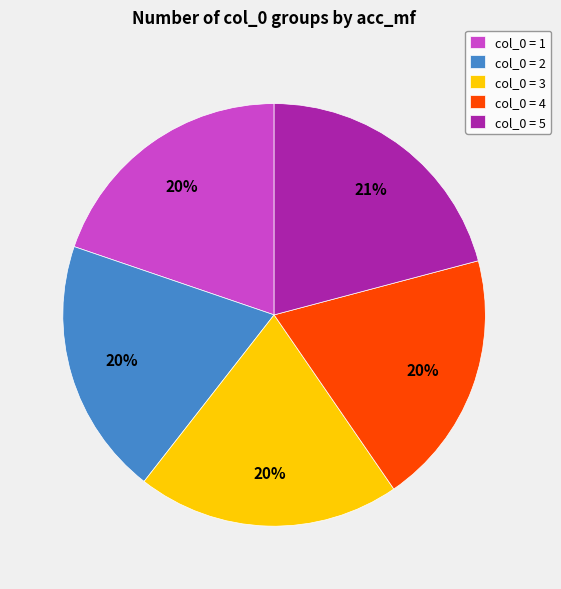

To the nearest percent, what is the combined percentage of col_0 = 5 and col_0 = 1?

41%